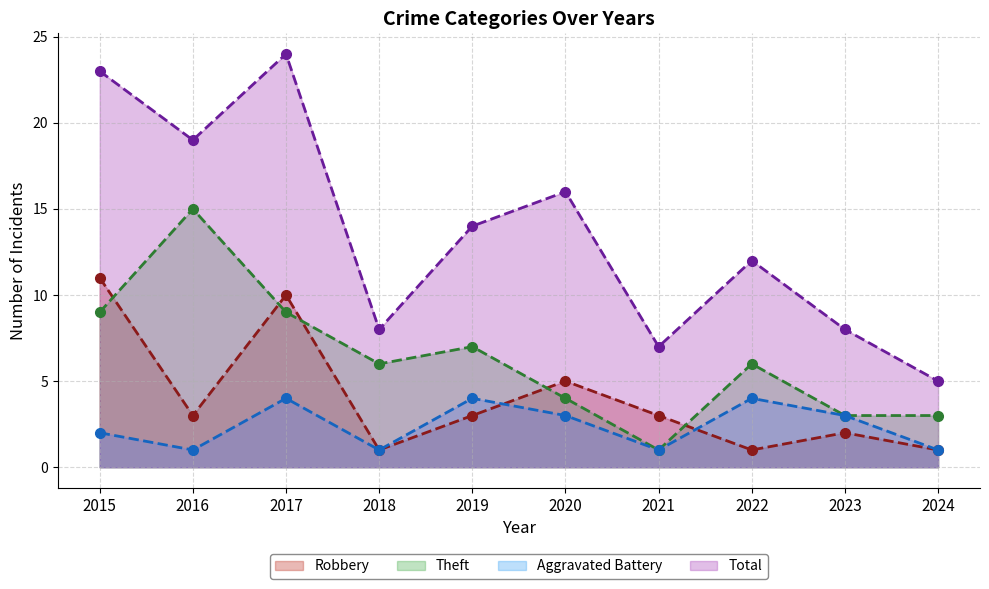

What is the sum of the Robbery values at 2024 and 2016?

4